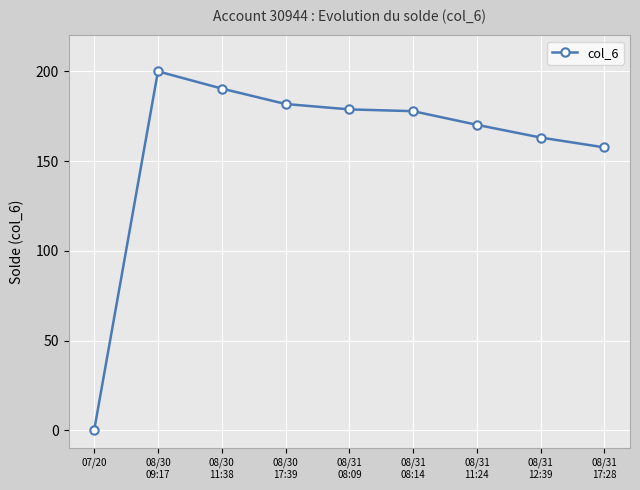

What is the difference between the values at 08/30
11:38 and 08/31
12:39?

27.3